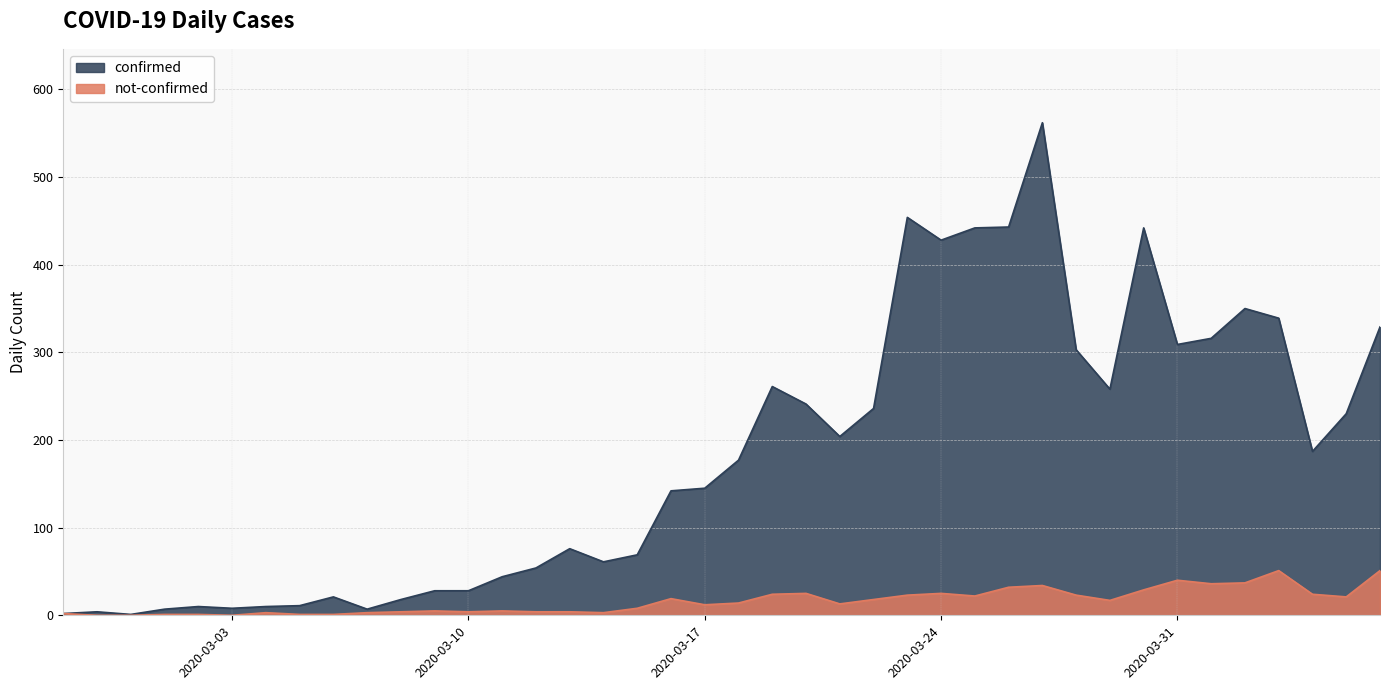

Rank the series by their maximum value, from lowest to highest.

not-confirmed, confirmed